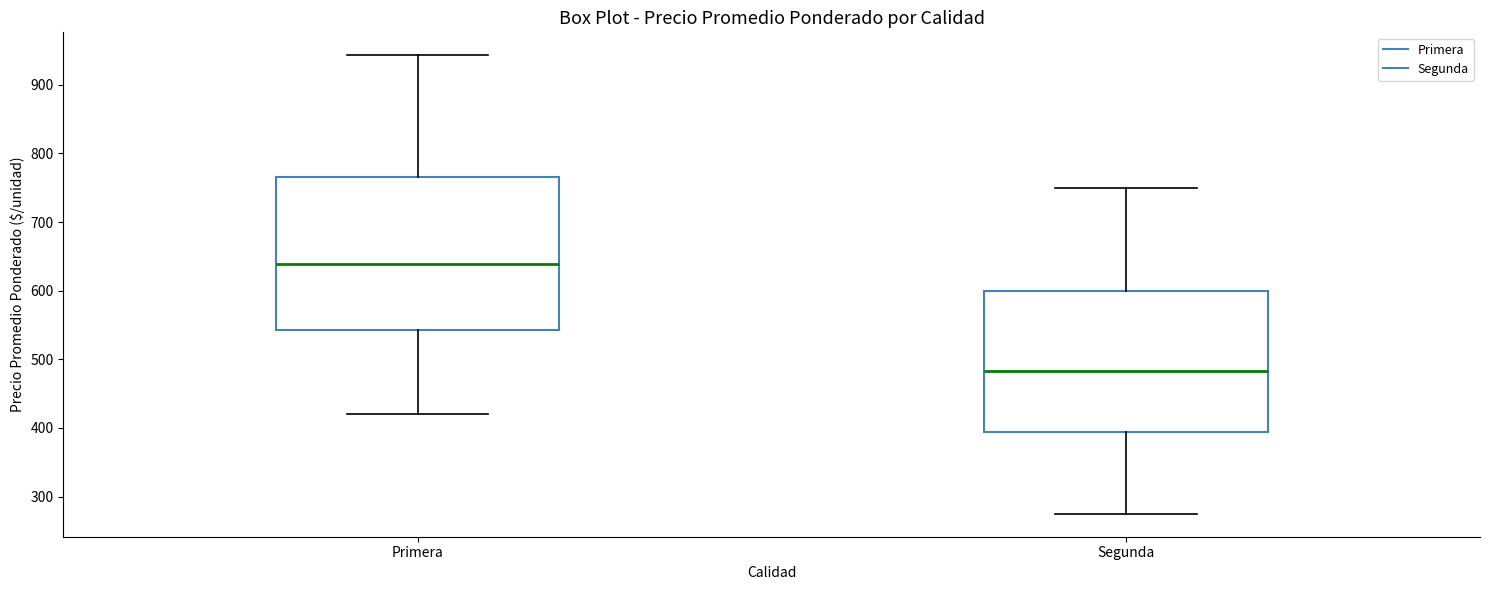

Reading left to right, read every box against the y-axis: the position of its median line, the range the box covers, and the ends of its whiskers. The values are not printed on the chart, so give them approximately, as read against the axis.

Primera: median 640, box 540 to 770, whiskers 420 to 940
Segunda: median 480, box 390 to 600, whiskers 280 to 750